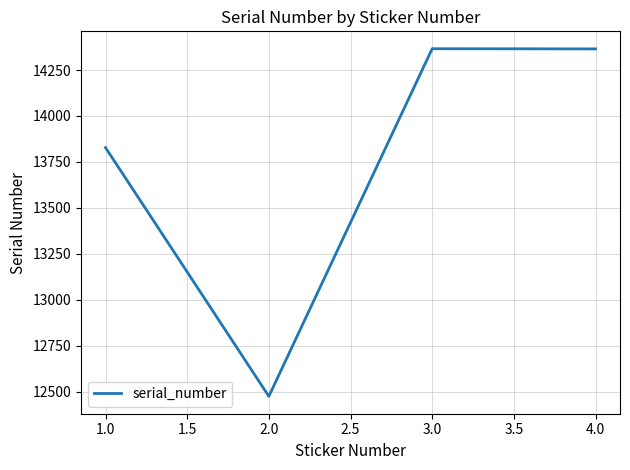

What is the ratio of the value at 2.0 to the value at 3.0?

0.9